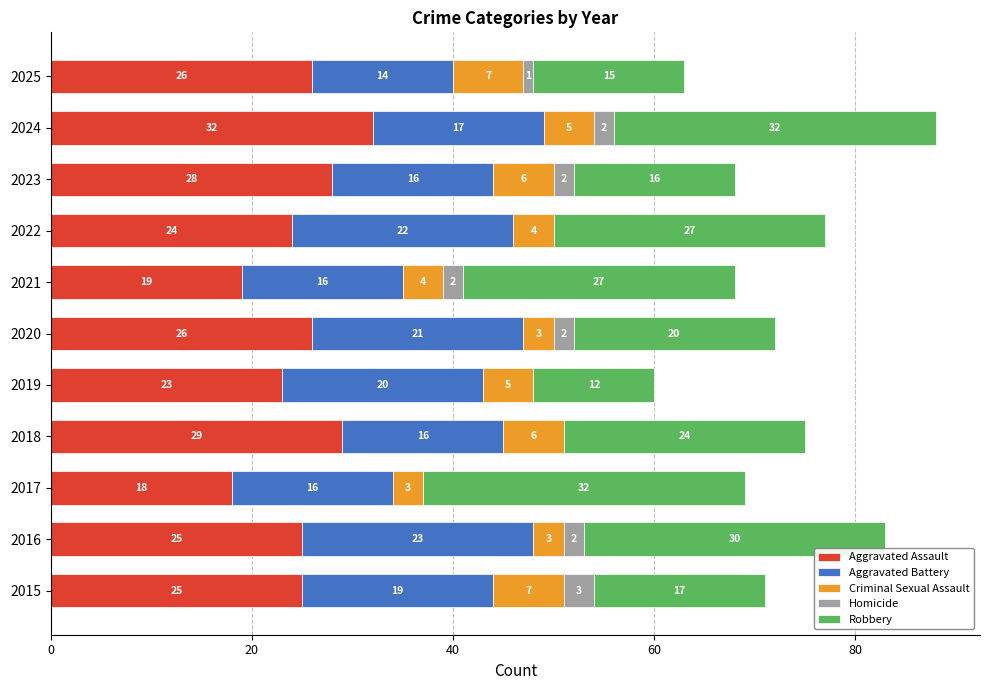

What is the total value across all series at 2019?

60